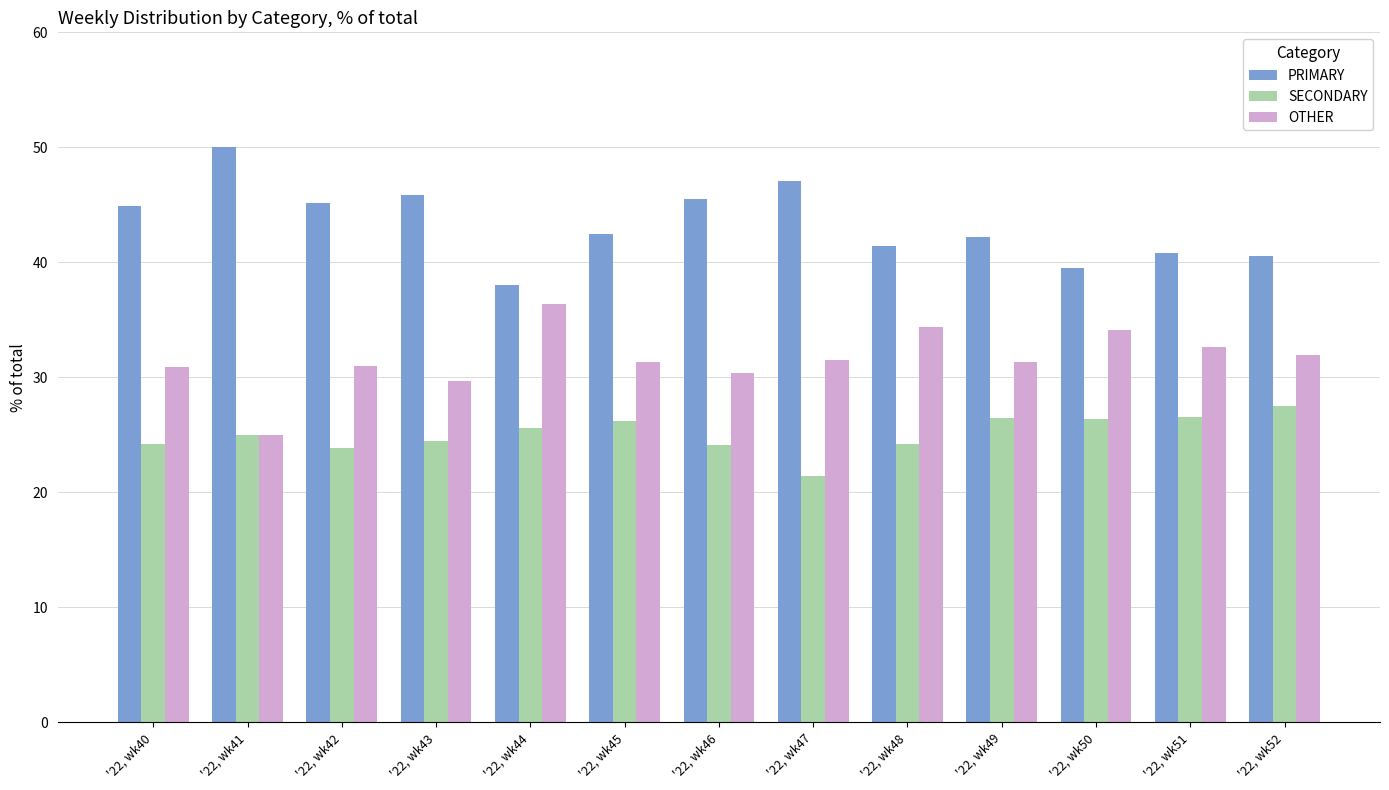

How many bars are there in each group?

3